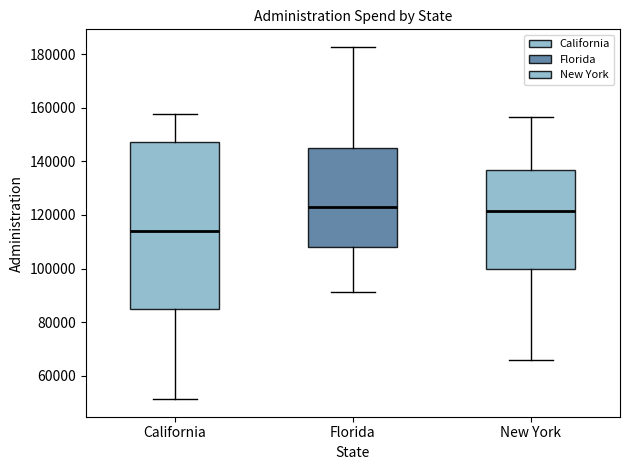

Reading left to right, transcribe this box plot: for each box, give where its median line is, the range the box spans, and where its two whiskers end, as read against the y-axis. The values are not printed on the chart, so give them approximately, as read against the axis.

California: median 114000, box 86000 to 148000, whiskers 52000 to 158000
Florida: median 122000, box 108000 to 144000, whiskers 92000 to 182000
New York: median 122000, box 100000 to 136000, whiskers 66000 to 156000